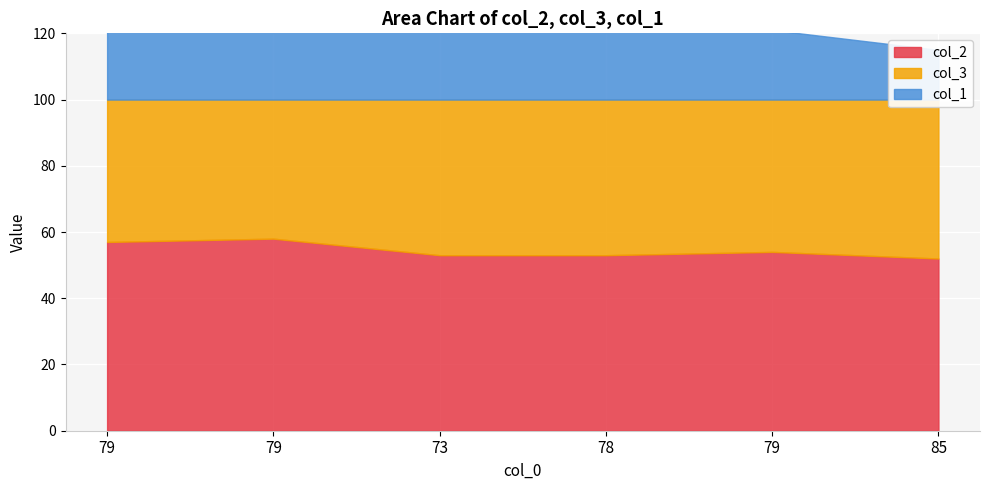

What are all the series names shown in the legend?

col_2, col_3, col_1